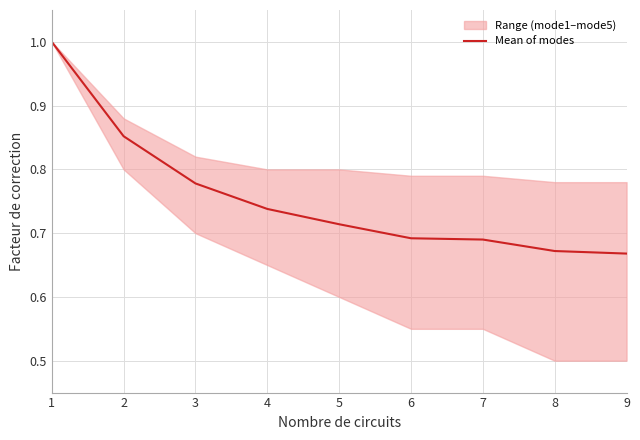

What is the value of the 5th point from the left?

0.7